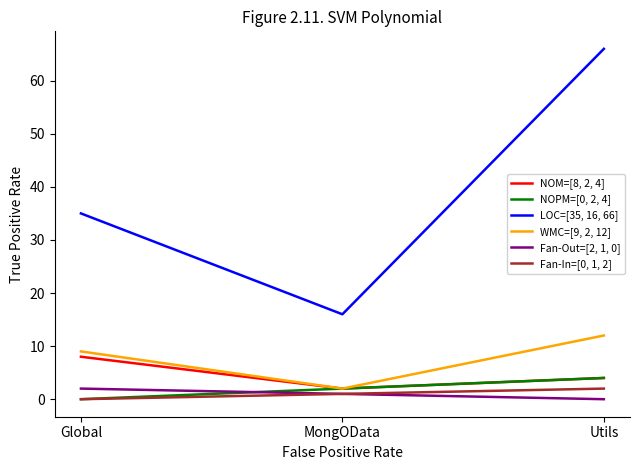

Which series has the largest total across all categories?

LOC=[35, 16, 66]